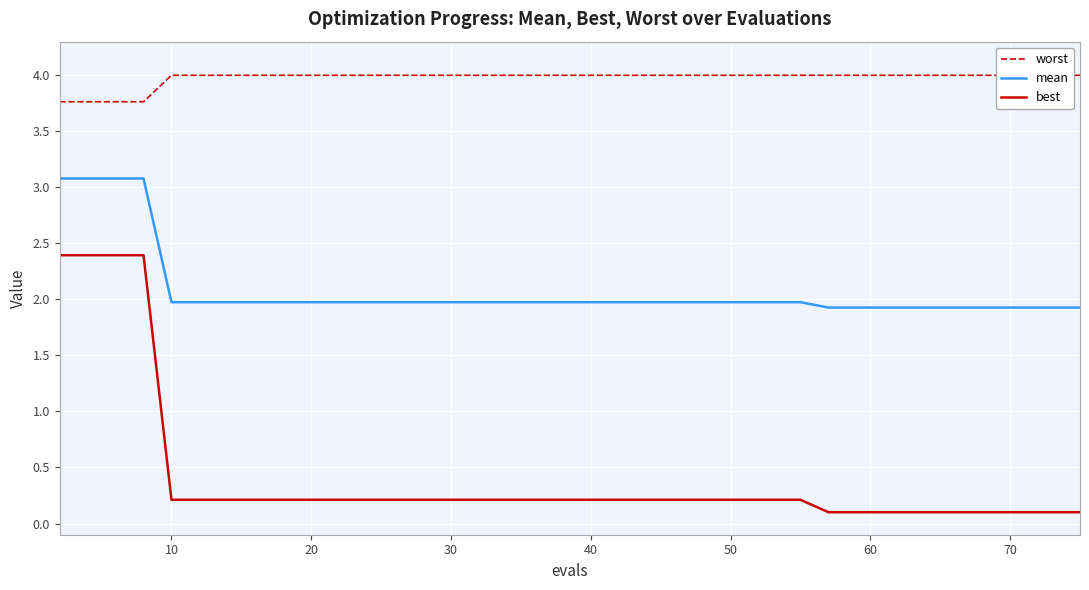

What is the lowest value of the mean series?

1.9